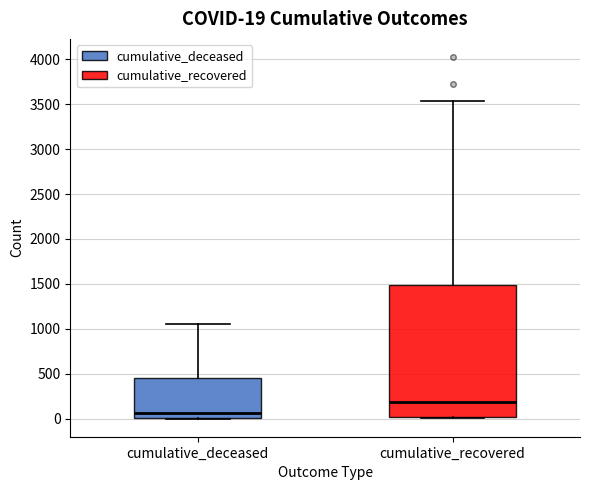

Which box's median line is the highest?

cumulative_recovered